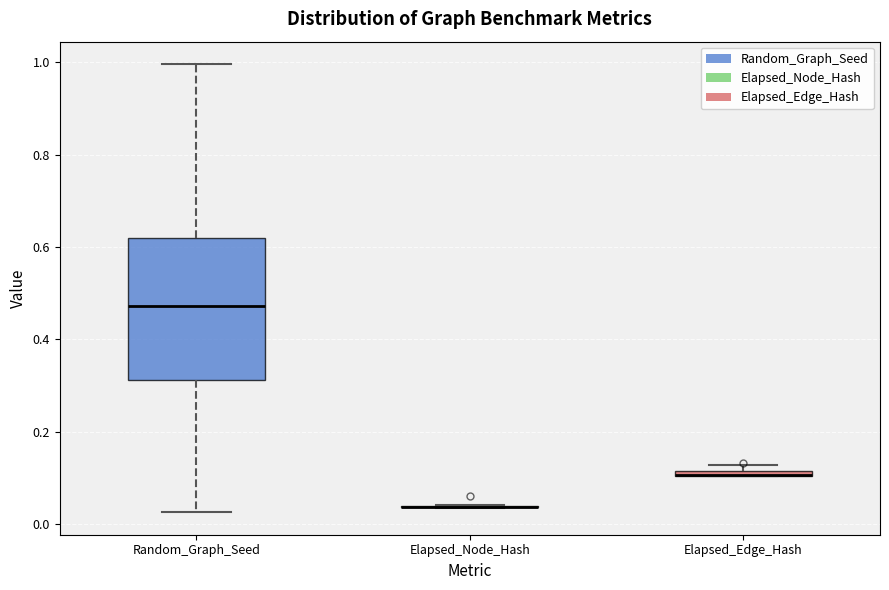

Where is the upper edge of the box for Elapsed_Edge_Hash on the y-axis? The values are not printed on the chart, so give them approximately, as read against the axis.

0.12